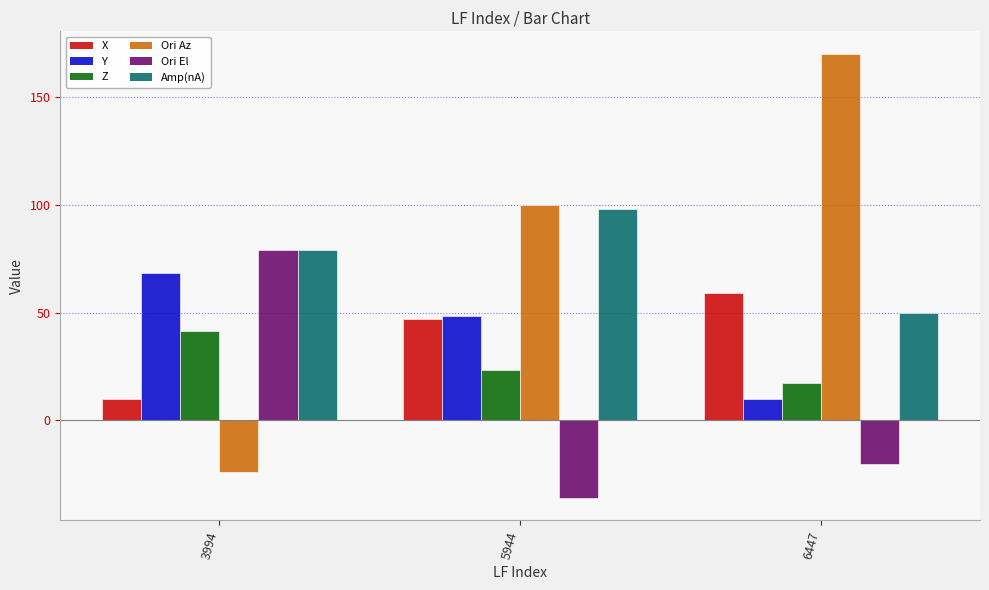

The value of Y at 3994 is 68.1. True or false?

True